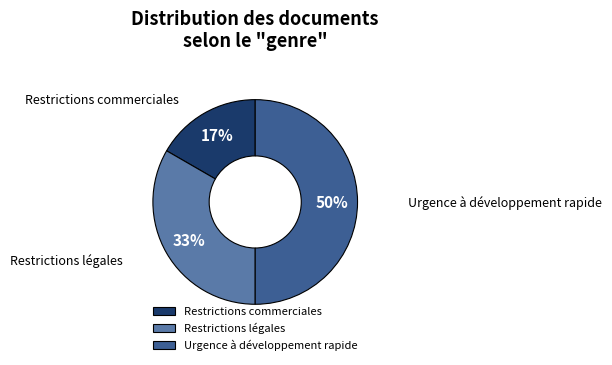

Is the sum of Urgence à développement rapide and Restrictions légales greater than half?

Yes